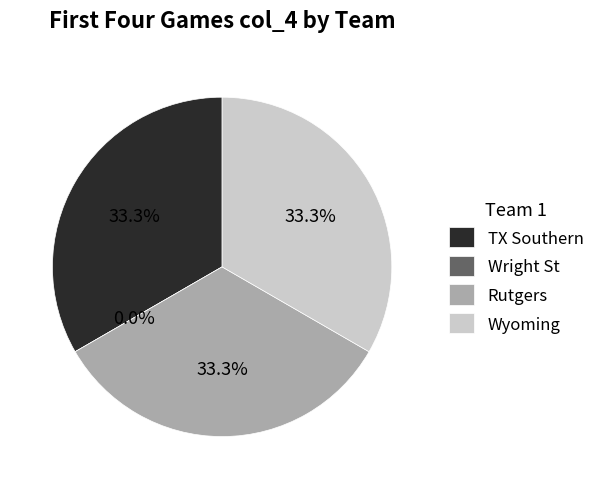

What is the smallest slice in the pie chart?

Wright St